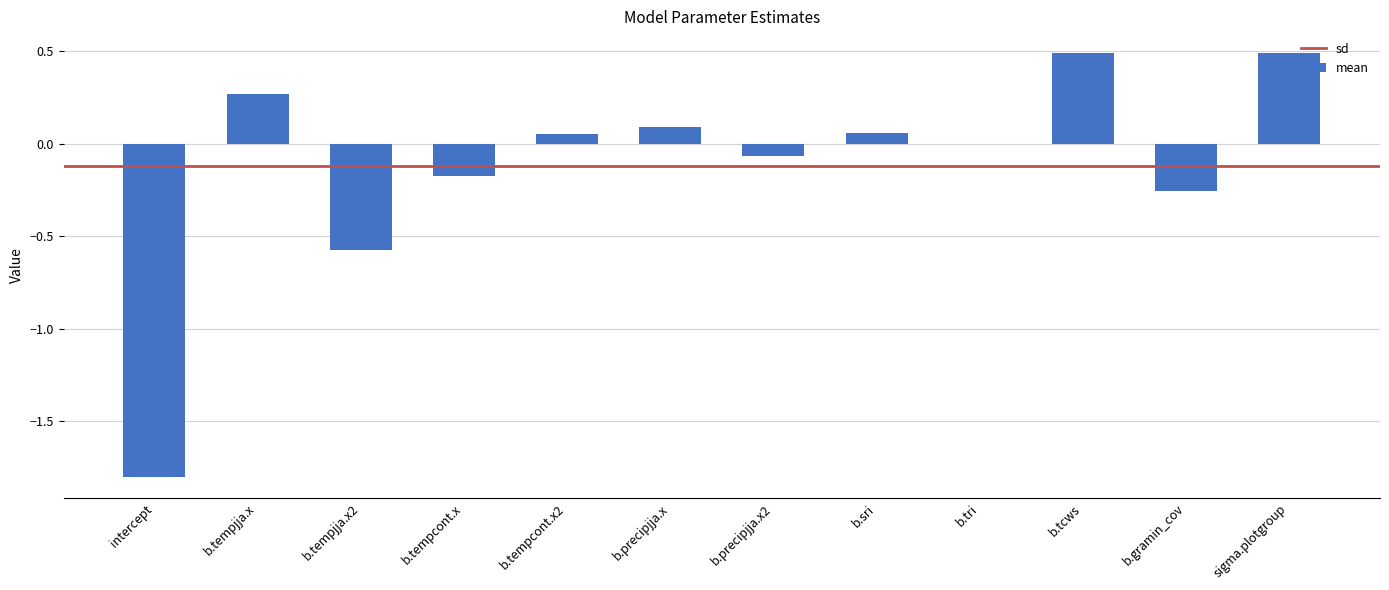

What is the maximum value shown in the chart?

0.5